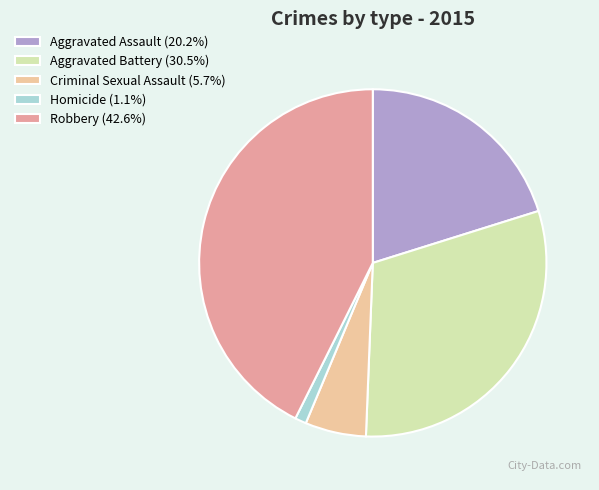

Does any single category account for the majority?

No